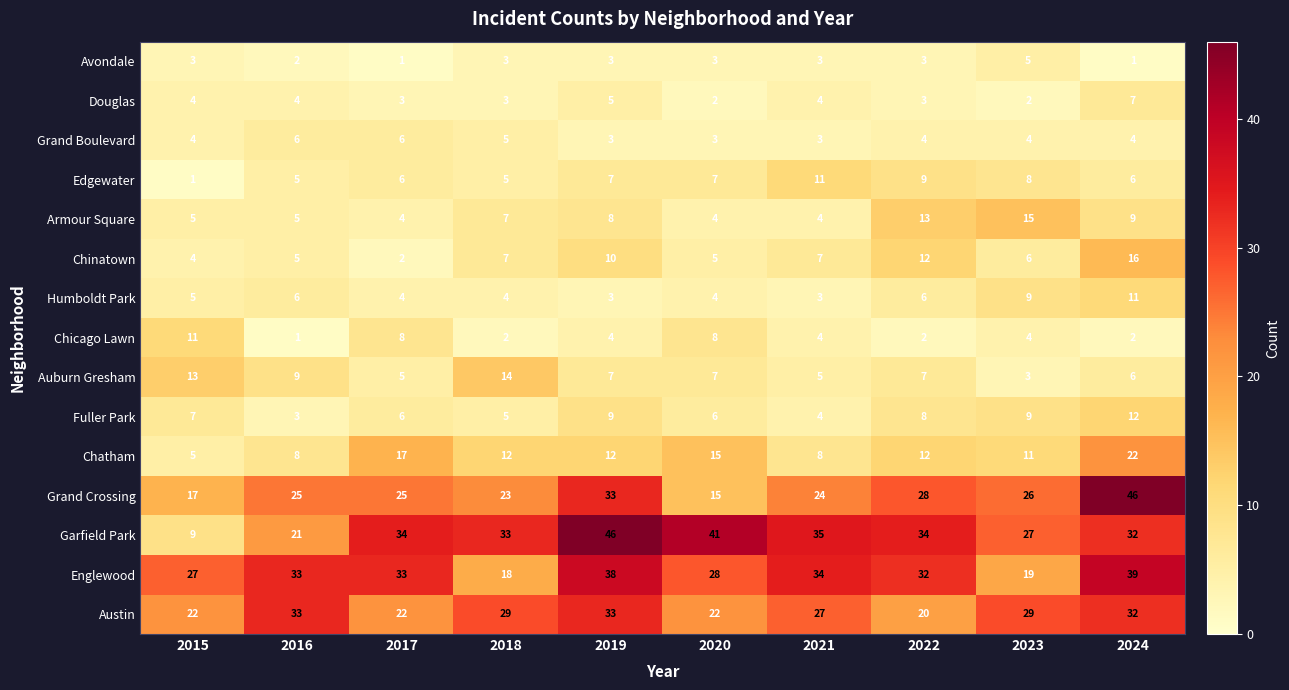

What is the difference between the maximum and second lowest values in the Edgewater series?

6